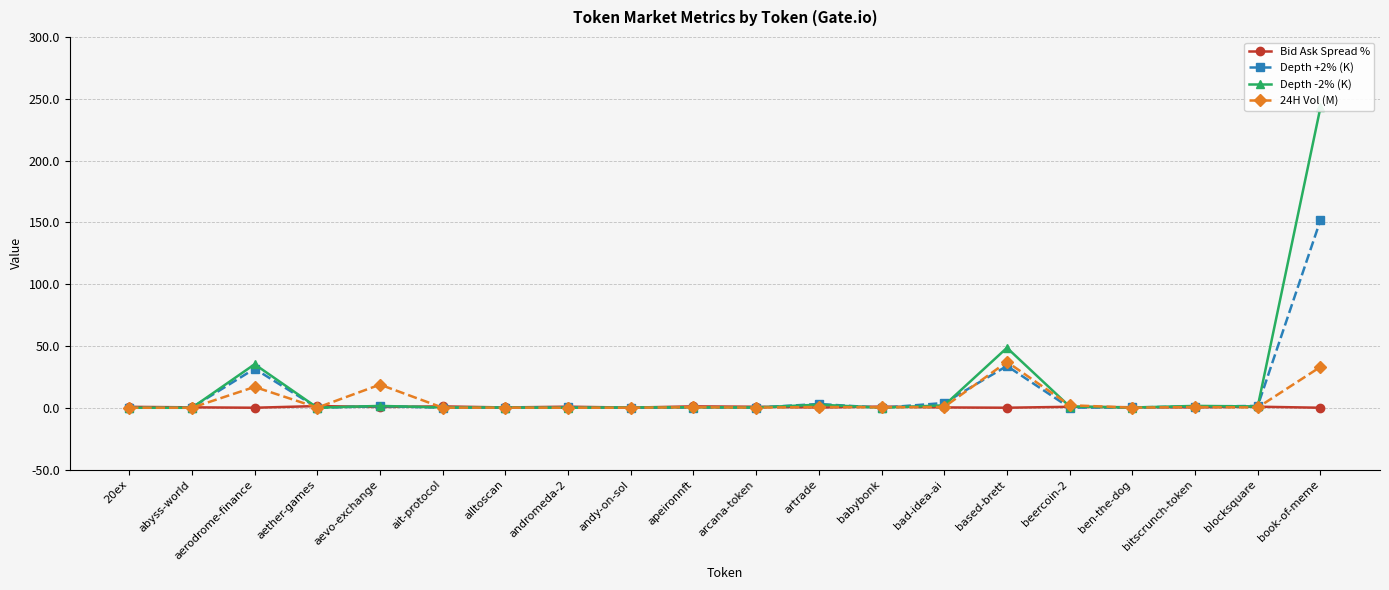

In Bid Ask Spread %, how many points are lower than both neighbors (excluding endpoints)?

7